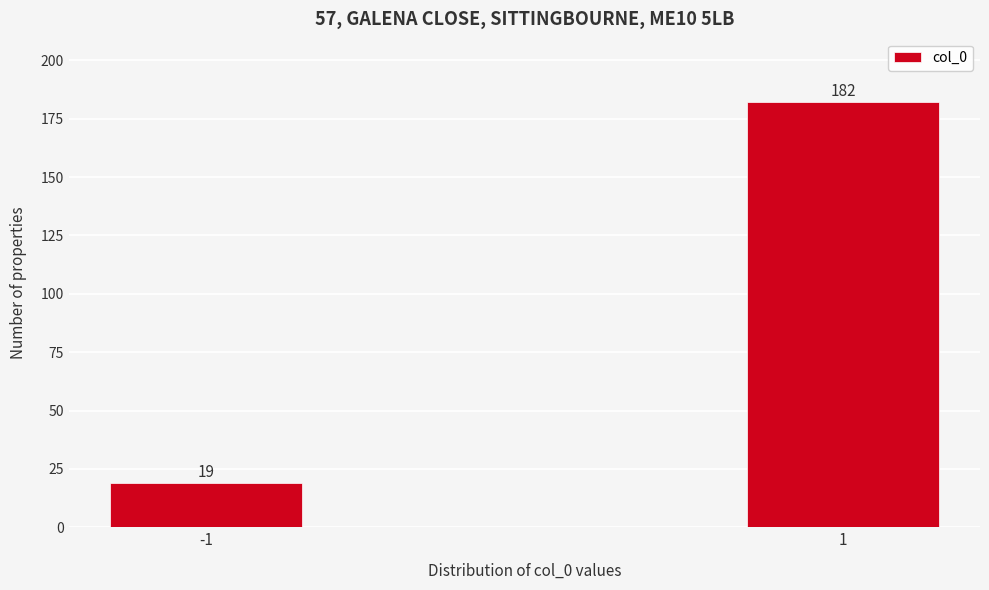

Reading right to left, list all the values displayed in this chart.

1=182	-1=19